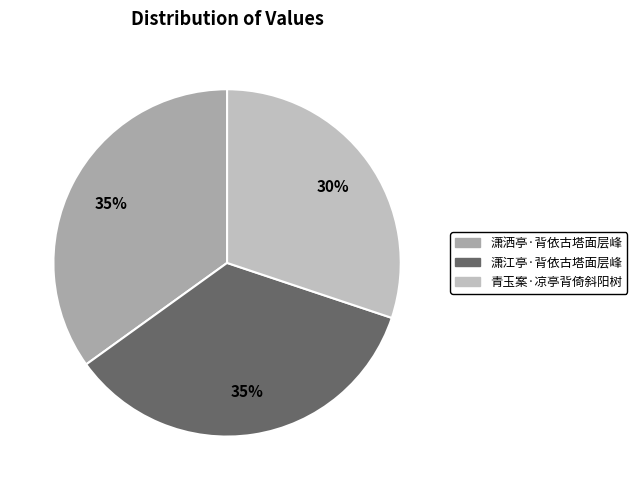

Approximately how many times larger is the value at 潇洒亭·背依古塔面层峰 compared to 青玉案·凉亭背倚斜阳树?

1.2